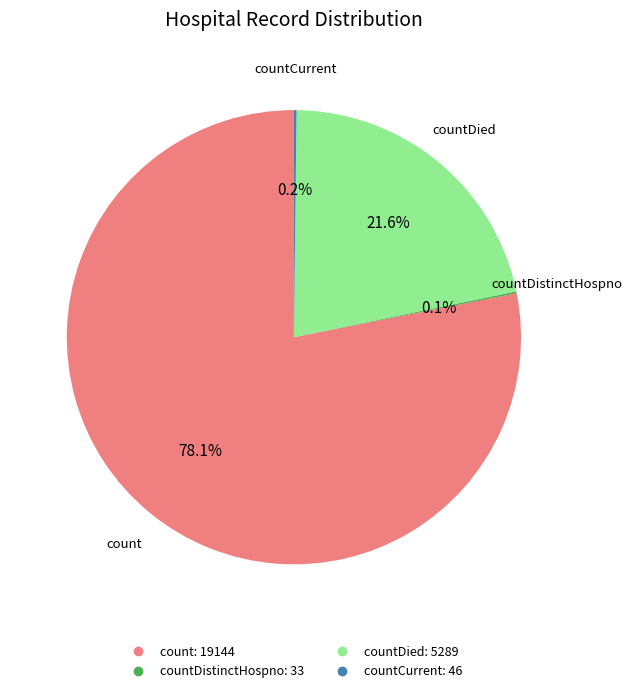

Does any single category account for the majority?

Yes